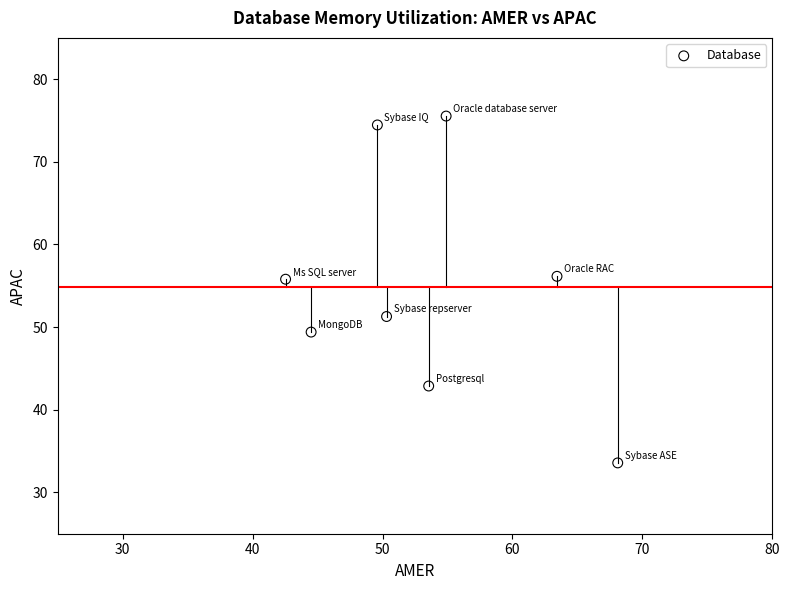

What is the average Y value?

54.9